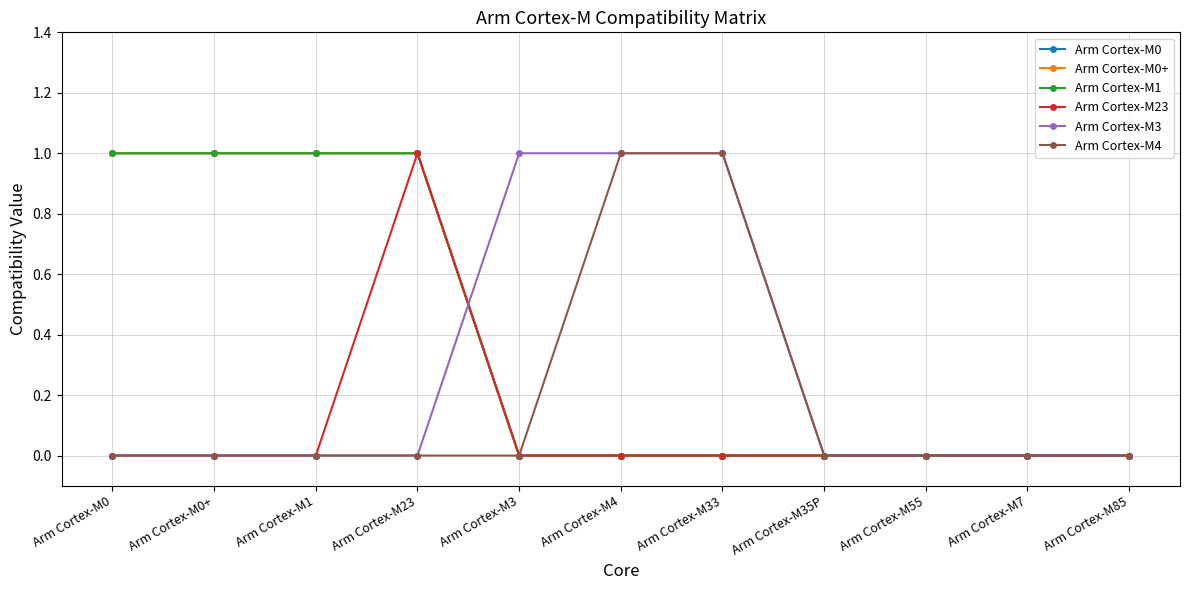

Is this an area chart (filled region under the line)?

No